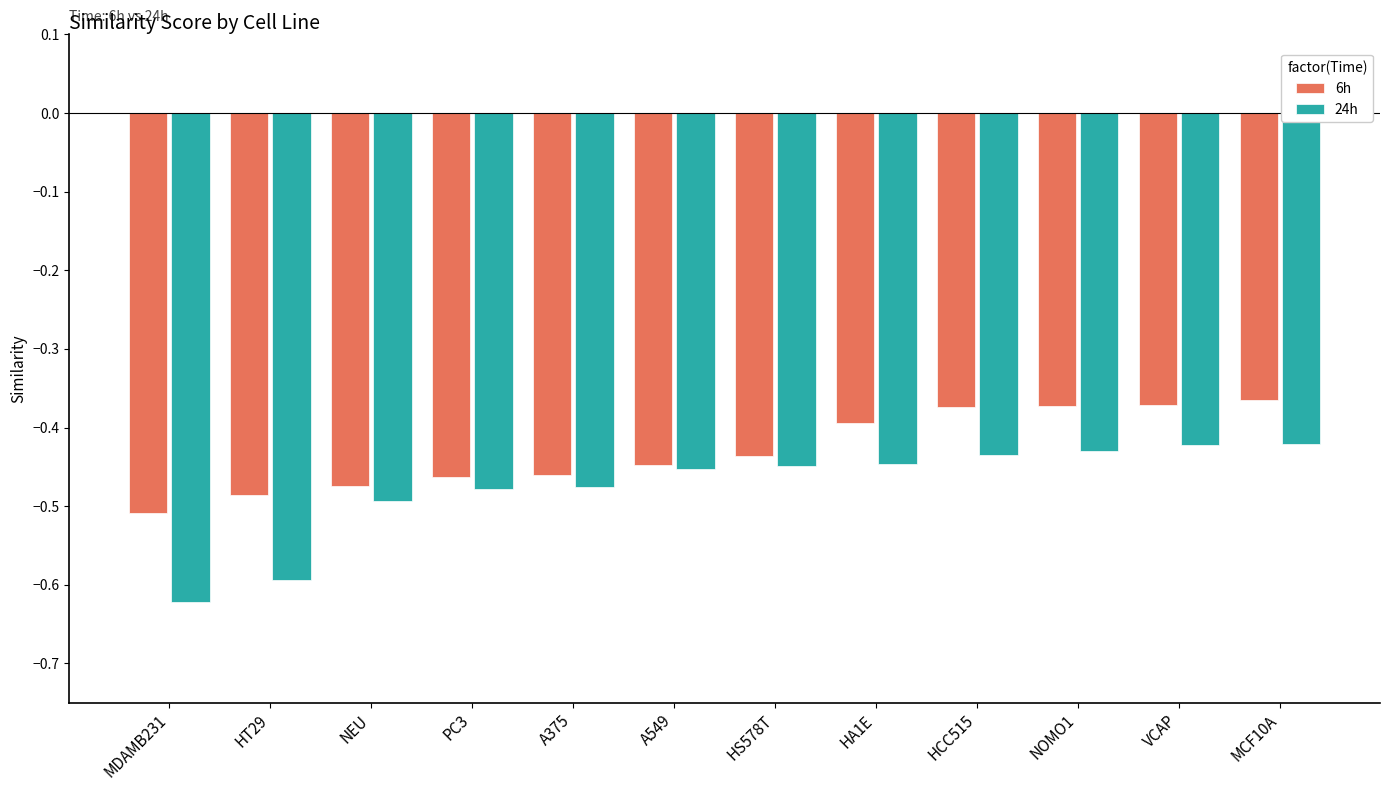

List the series in order of their peak value, highest first.

6h, 24h